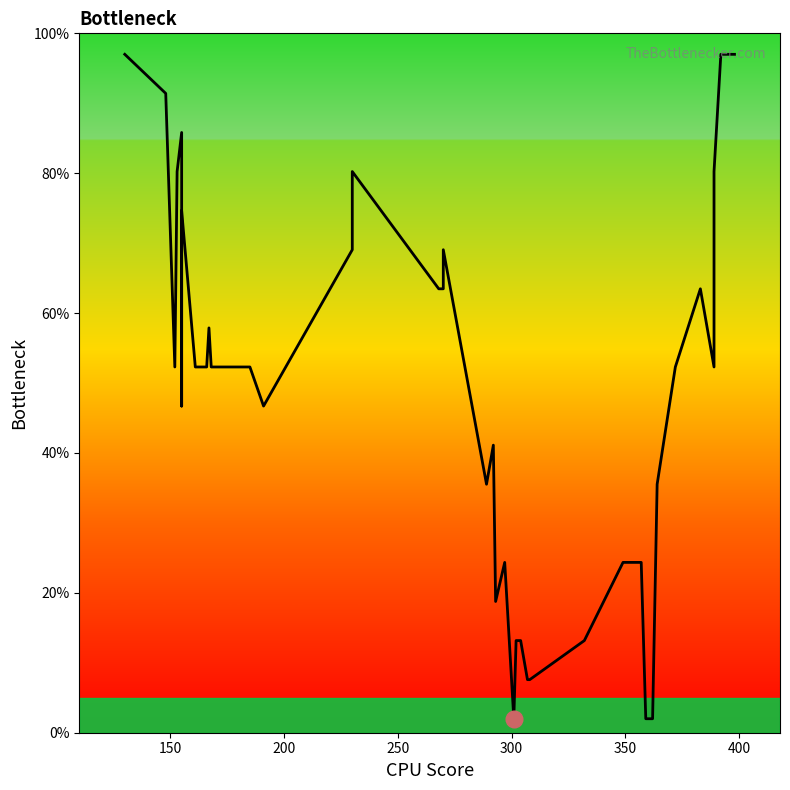

How many points are higher than both their immediate neighbors (excluding endpoints)?

8